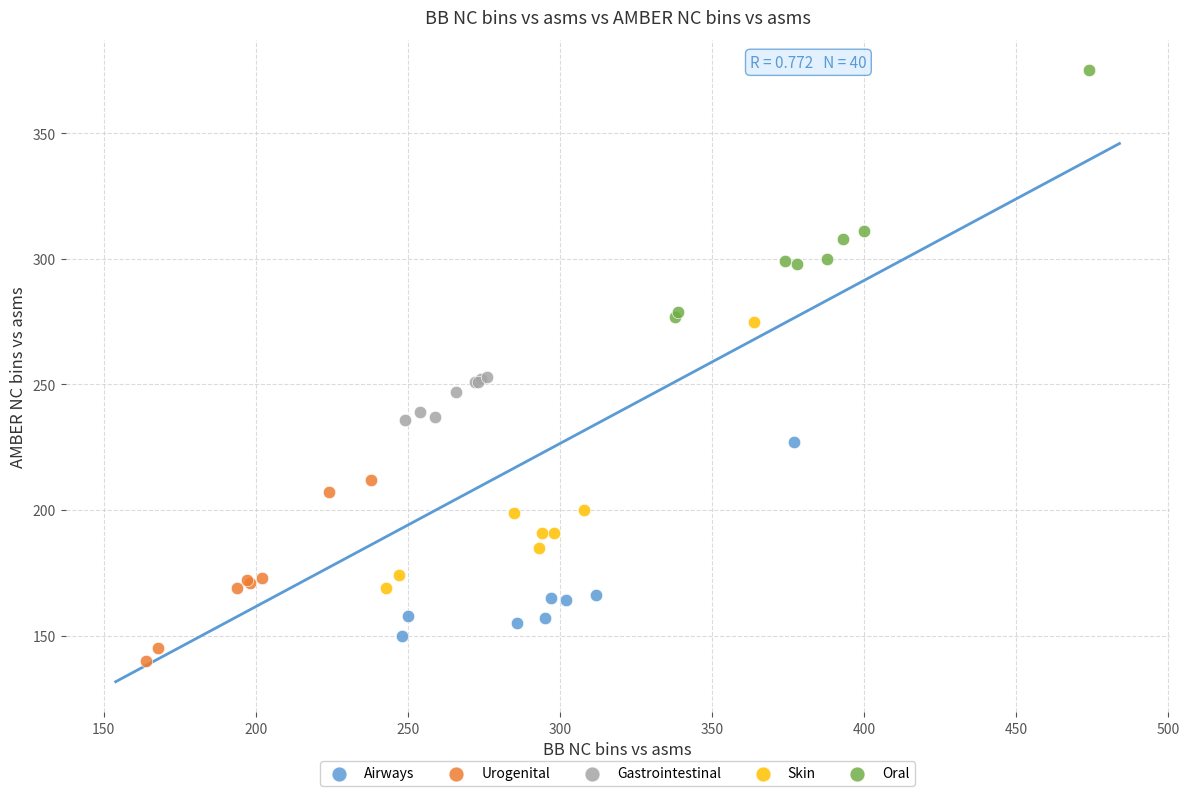

Which series has the largest Y range (max minus min)?

Skin